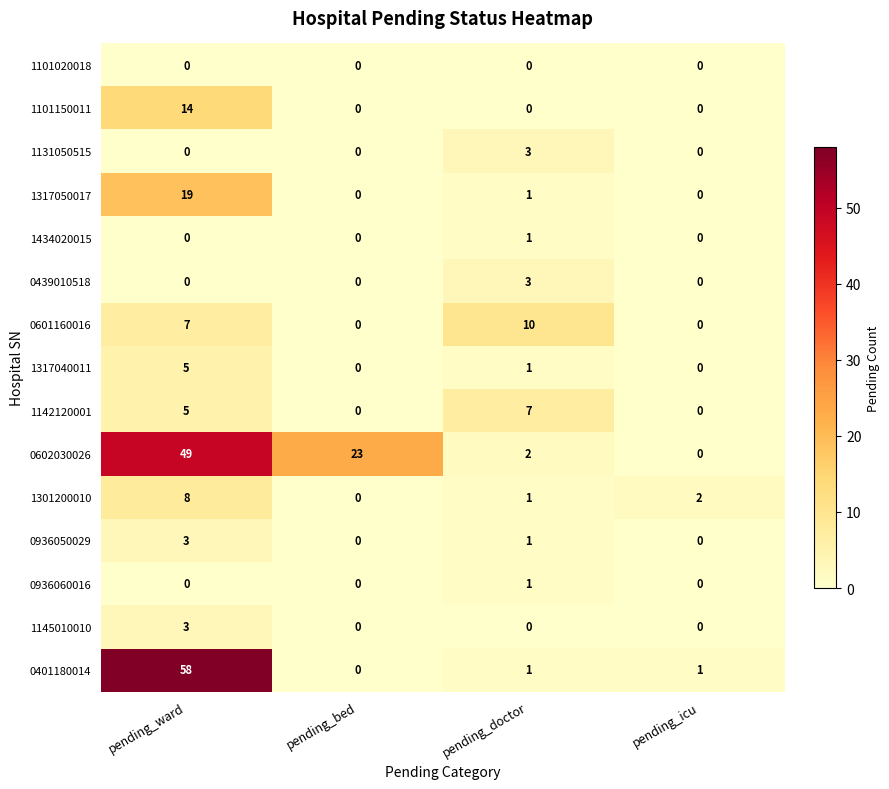

How many 1101150011 values are between 0 and 14?

4